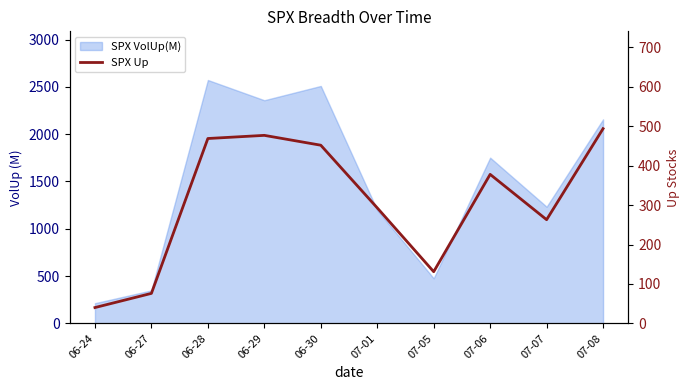

Where is the first local maximum?

06-29